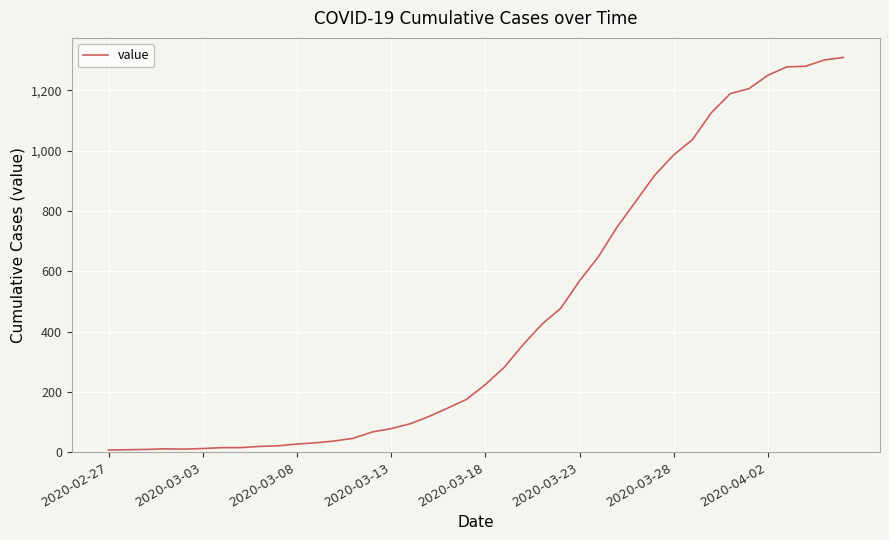

What is the maximum value shown in the chart?

1309